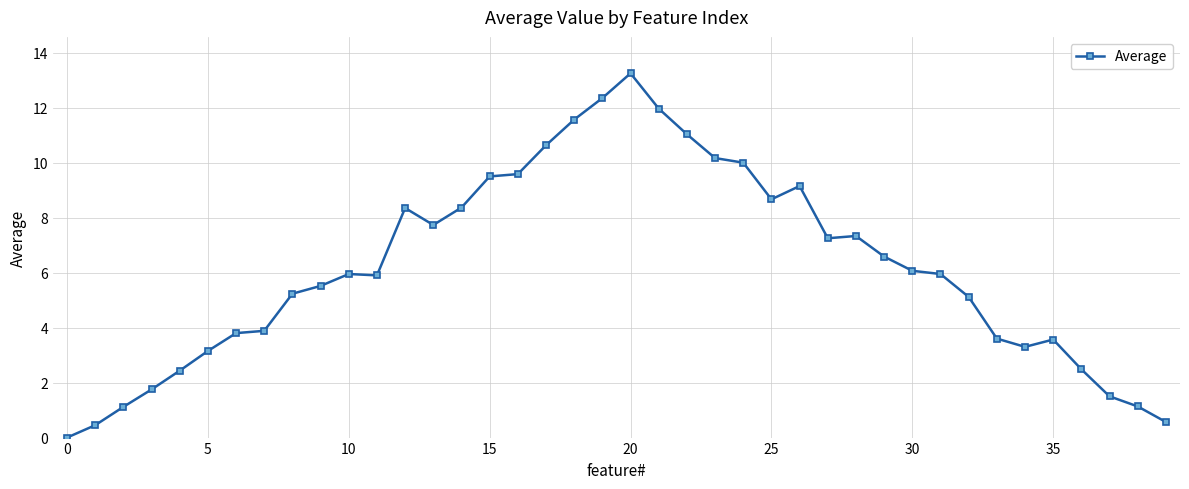

What is the average value?

6.1